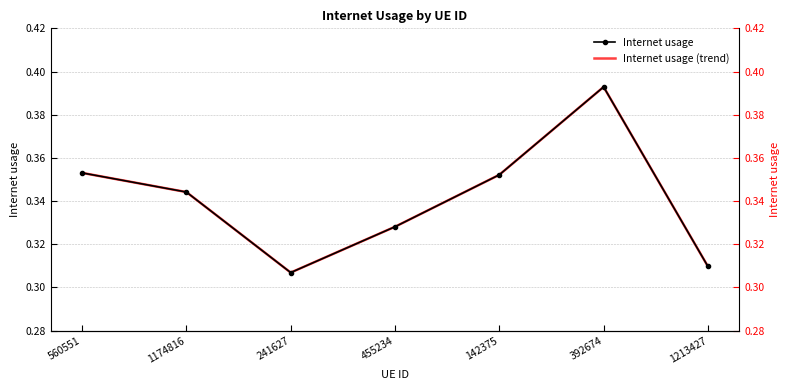

The Internet usage series shows 0.3 at 241627. True or false?

True